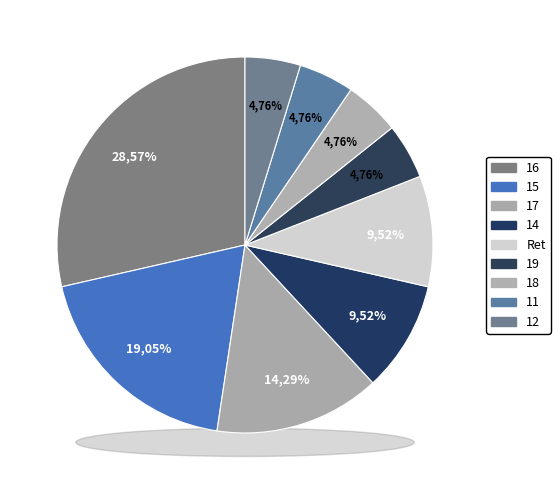

To the nearest percent, what is the difference between the largest and smallest slice percentages?

24%